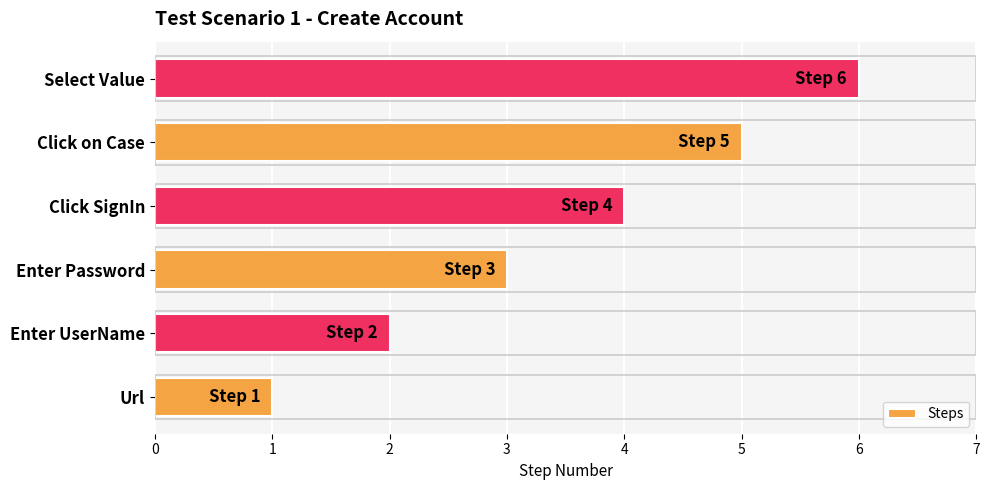

List the labels in order of value, smallest first.

Url, Enter UserName, Enter Password, Click SignIn, Click on Case, Select Value